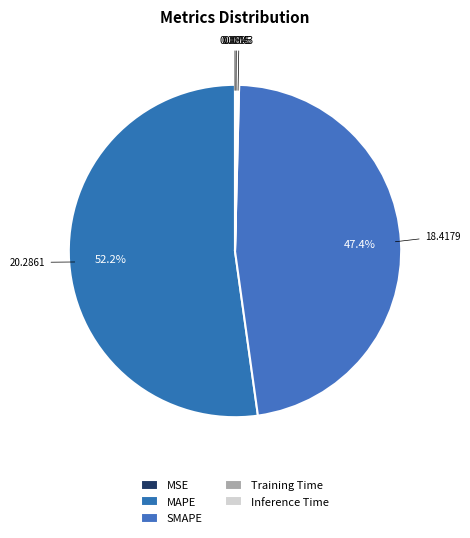

Rank the categories by value from lowest to highest.

MSE, Training Time, Inference Time, SMAPE, MAPE